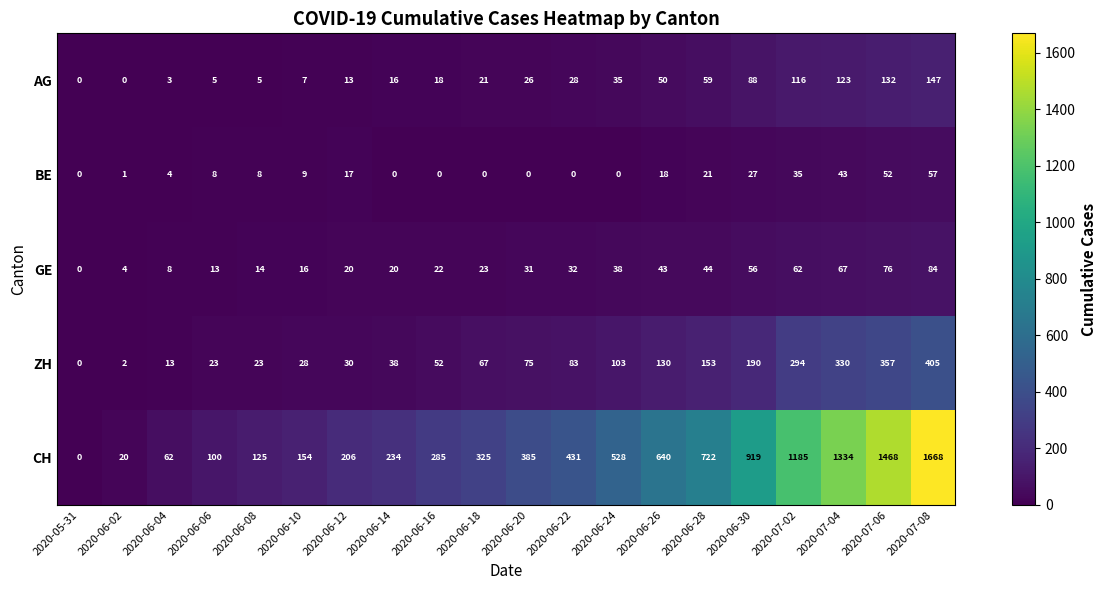

What is the difference between the ZH values at 2020-06-02 and 2020-07-04?

328